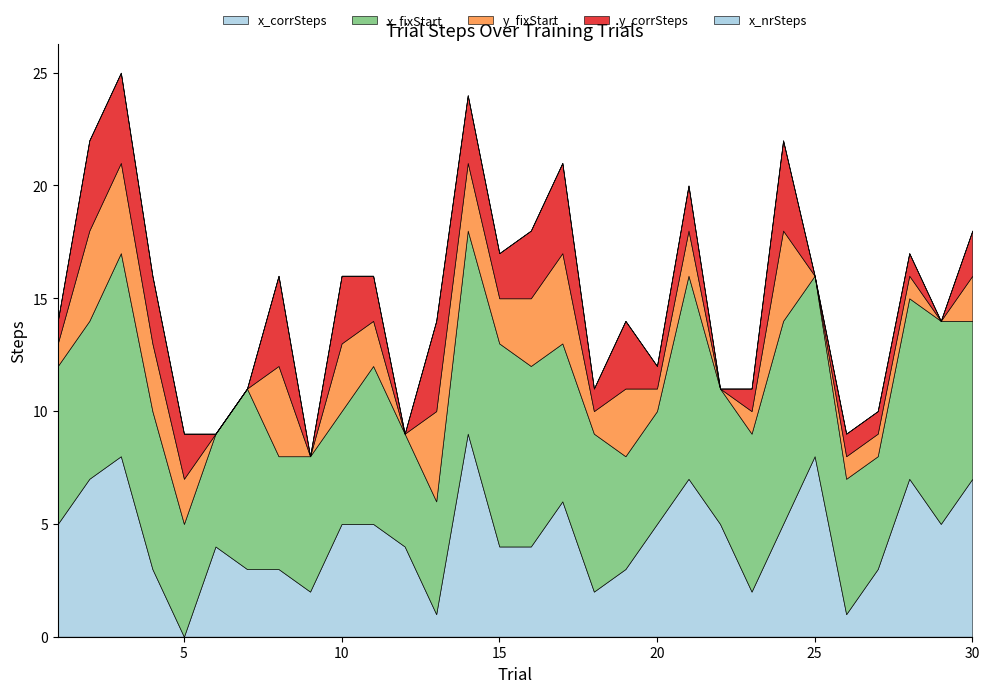

How many distinct data groups are displayed?

5